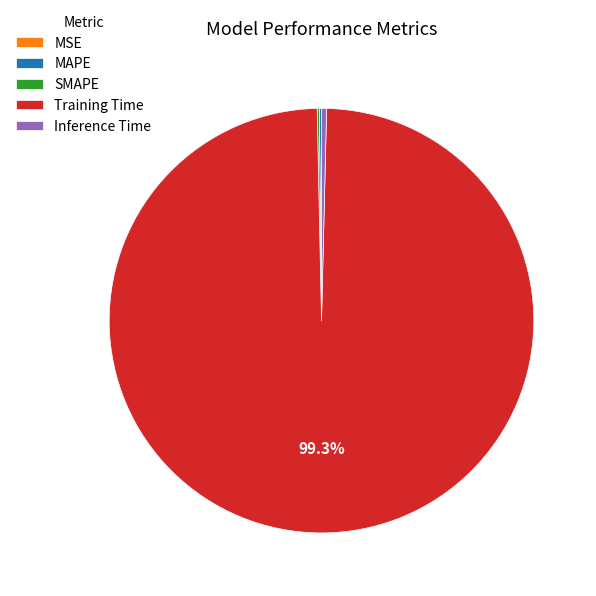

What is the majority slice?

Training Time